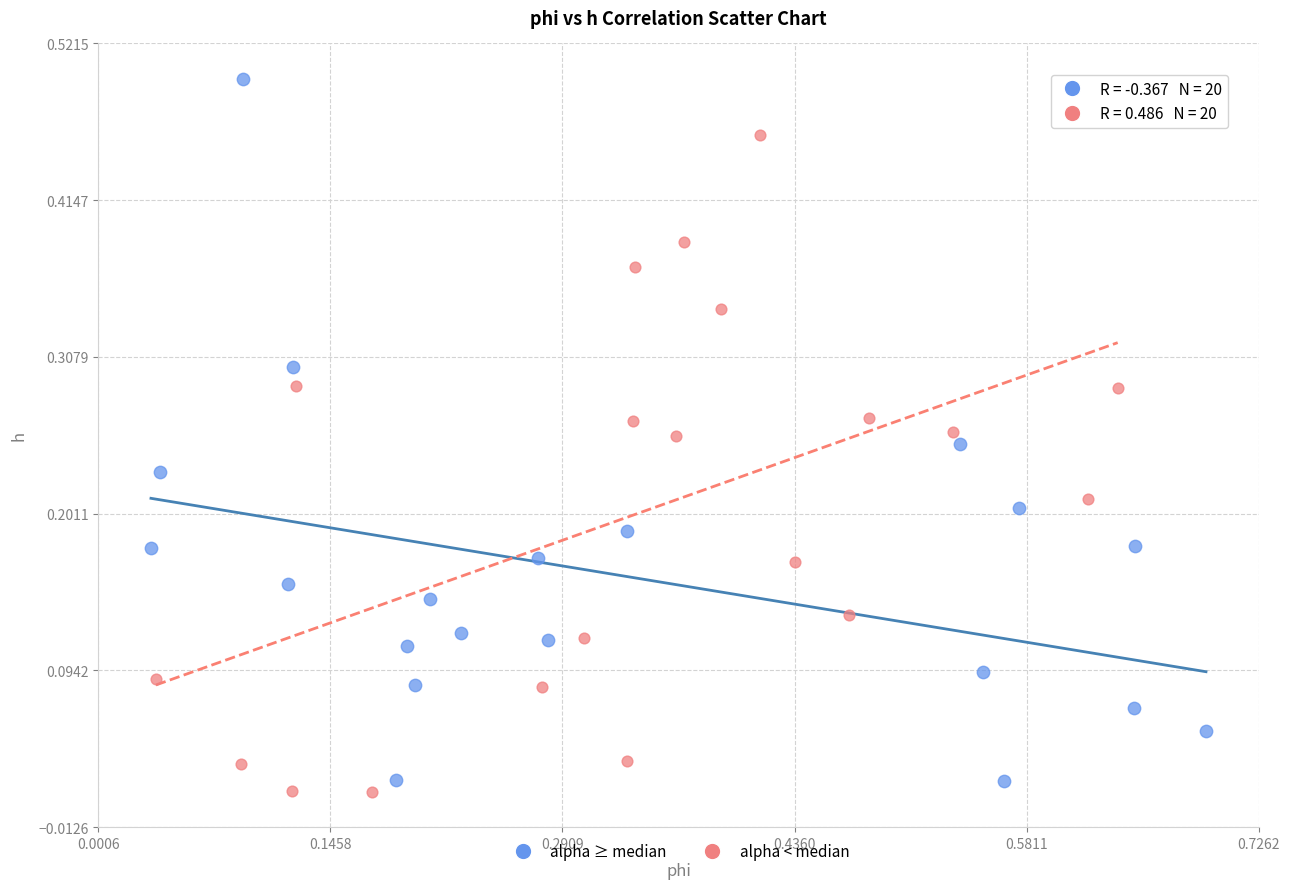

Which series reaches the maximum Y coordinate?

alpha ≥ median